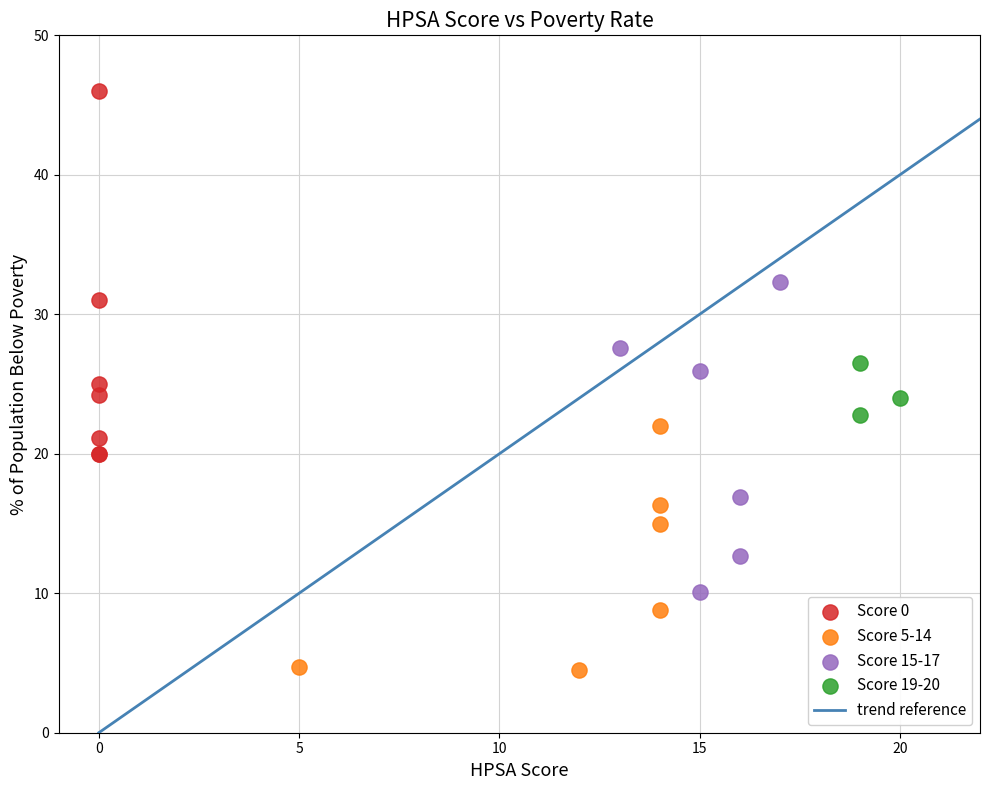

Which series contains the highest Y value?

Score 0